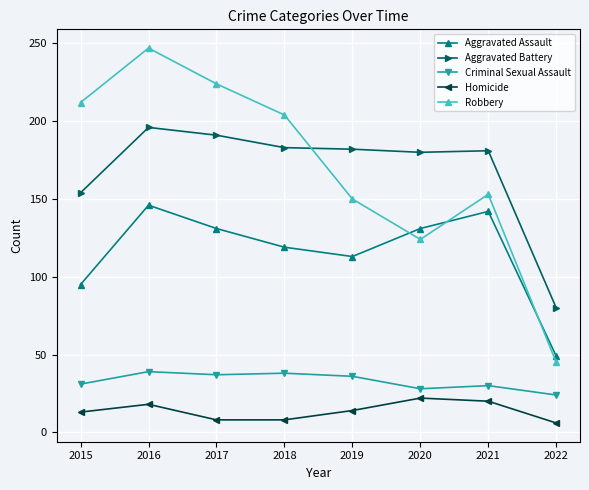

True or false: Robbery has a value of 247 at 2016.

True